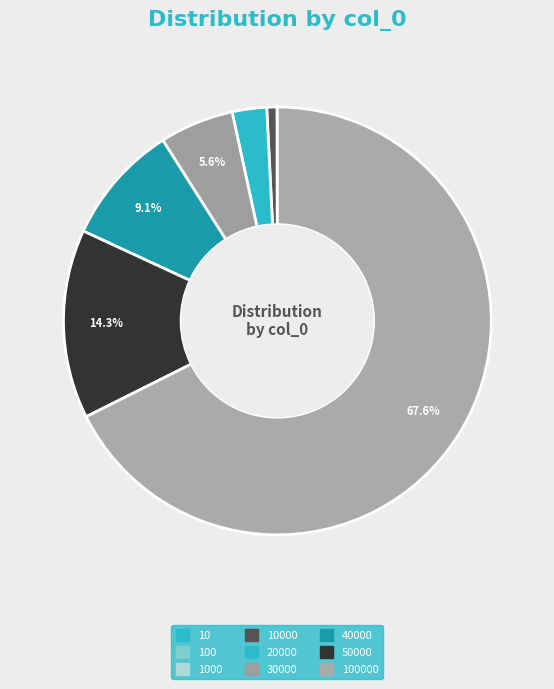

Is the sum of 20000 and 10000 greater than half?

No